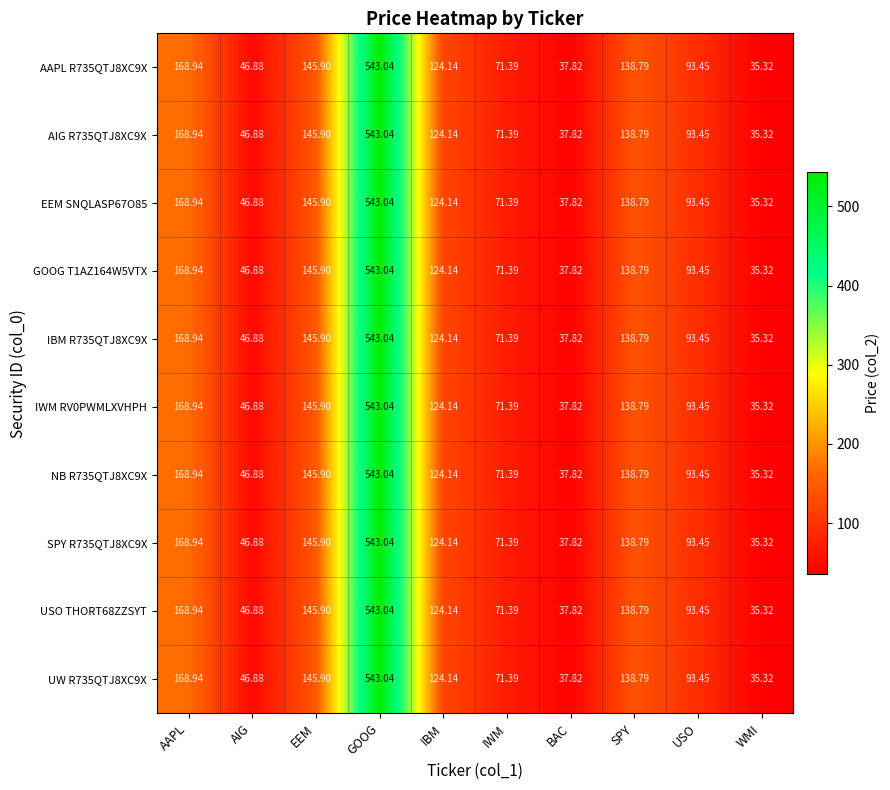

What is the total value across all series at SPY?

1387.9